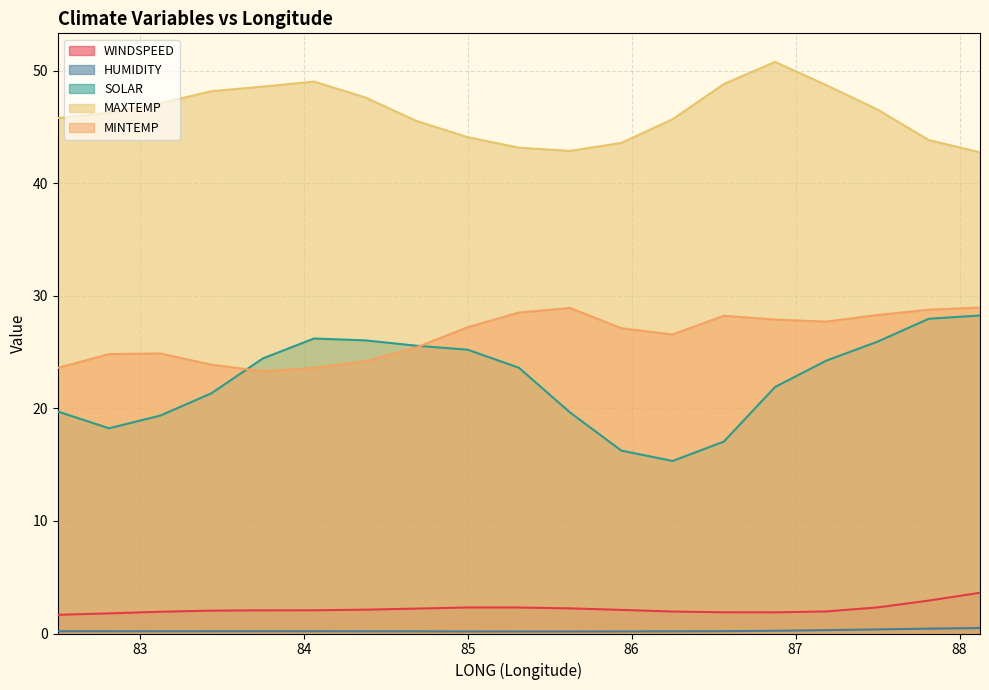

What is the label of the 15th point from the right?

83.75